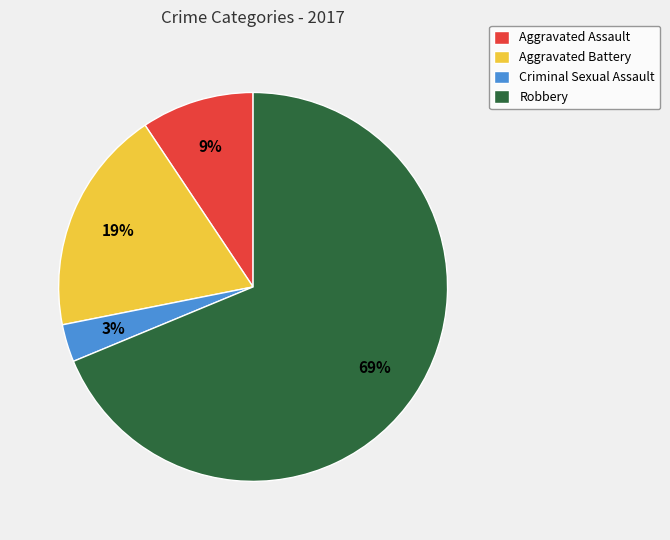

Between Robbery and Aggravated Assault, which is larger?

Robbery